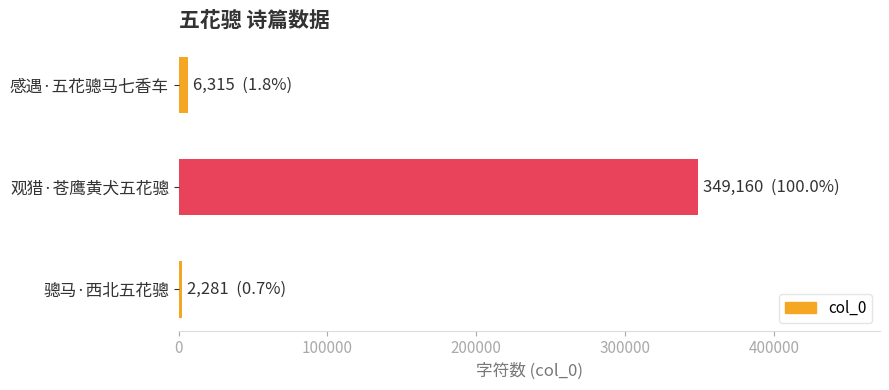

The chart shows a value of 106978 at 观猎·苍鹰黄犬五花骢. True or false?

False